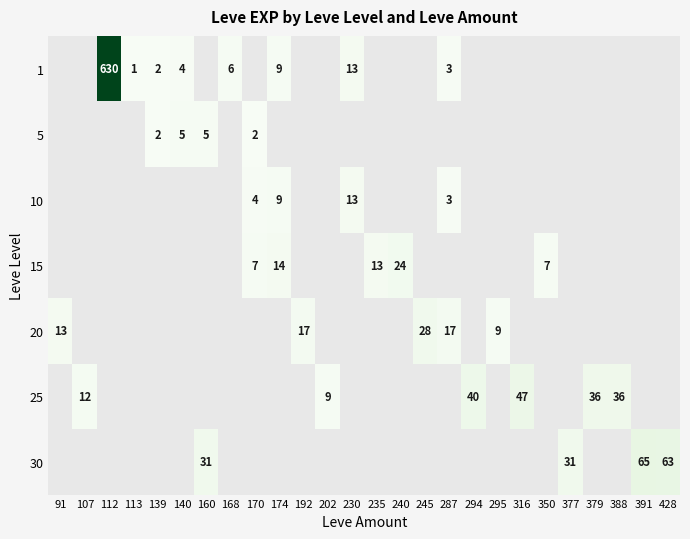

Reading right to left, list all the values displayed in this chart.

row_0: 428=0	391=0	388=0	379=0	377=0	350=0	316=0	295=0	294=0	287=3	245=0	240=0	235=0	230=13	202=0	192=0	174=9	170=0	168=6	160=0	140=4	139=2	113=1	112=630	107=0	91=0
row_1: 428=0	391=0	388=0	379=0	377=0	350=0	316=0	295=0	294=0	287=0	245=0	240=0	235=0	230=0	202=0	192=0	174=0	170=2	168=0	160=5	140=5	139=2	113=0	112=0	107=0	91=0
row_2: 428=0	391=0	388=0	379=0	377=0	350=0	316=0	295=0	294=0	287=3	245=0	240=0	235=0	230=13	202=0	192=0	174=9	170=4	168=0	160=0	140=0	139=0	113=0	112=0	107=0	91=0
row_3: 428=0	391=0	388=0	379=0	377=0	350=7	316=0	295=0	294=0	287=0	245=0	240=24	235=13	230=0	202=0	192=0	174=14	170=7	168=0	160=0	140=0	139=0	113=0	112=0	107=0	91=0
row_4: 428=0	391=0	388=0	379=0	377=0	350=0	316=0	295=9	294=0	287=17	245=28	240=0	235=0	230=0	202=0	192=17	174=0	170=0	168=0	160=0	140=0	139=0	113=0	112=0	107=0	91=13
row_5: 428=0	391=0	388=36	379=36	377=0	350=0	316=47	295=0	294=40	287=0	245=0	240=0	235=0	230=0	202=9	192=0	174=0	170=0	168=0	160=0	140=0	139=0	113=0	112=0	107=12	91=0
row_6: 428=63	391=65	388=0	379=0	377=31	350=0	316=0	295=0	294=0	287=0	245=0	240=0	235=0	230=0	202=0	192=0	174=0	170=0	168=0	160=31	140=0	139=0	113=0	112=0	107=0	91=0